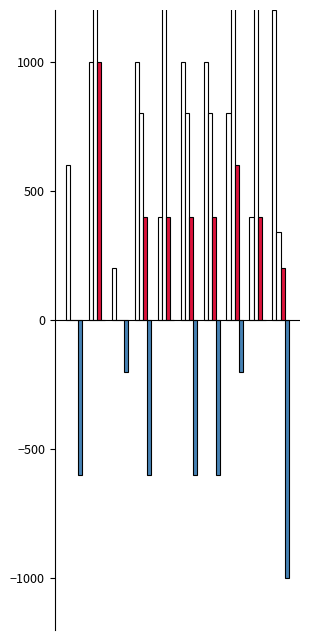

How many values in the Win series are below 400?

3